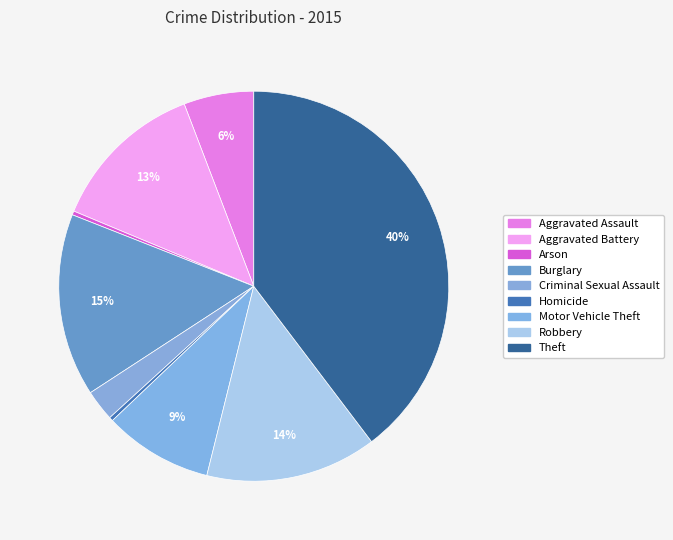

What portion of the pie excludes Robbery?

85.8%